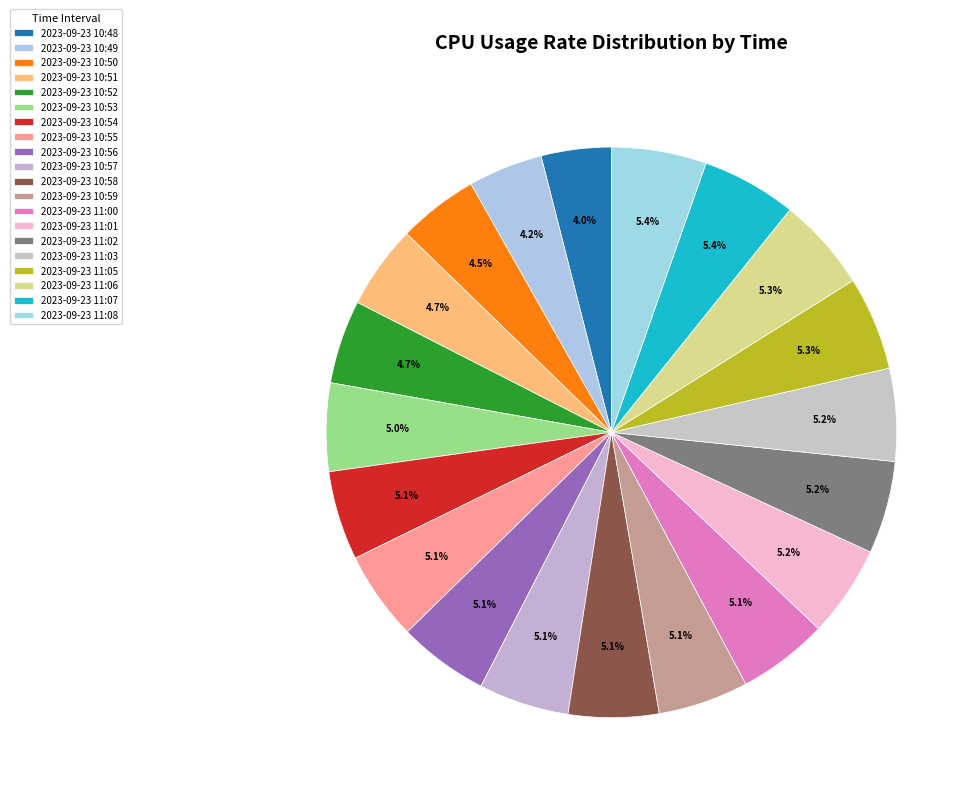

The 2023-09-23 11:01 slice represents 12% of the pie. True or false?

False